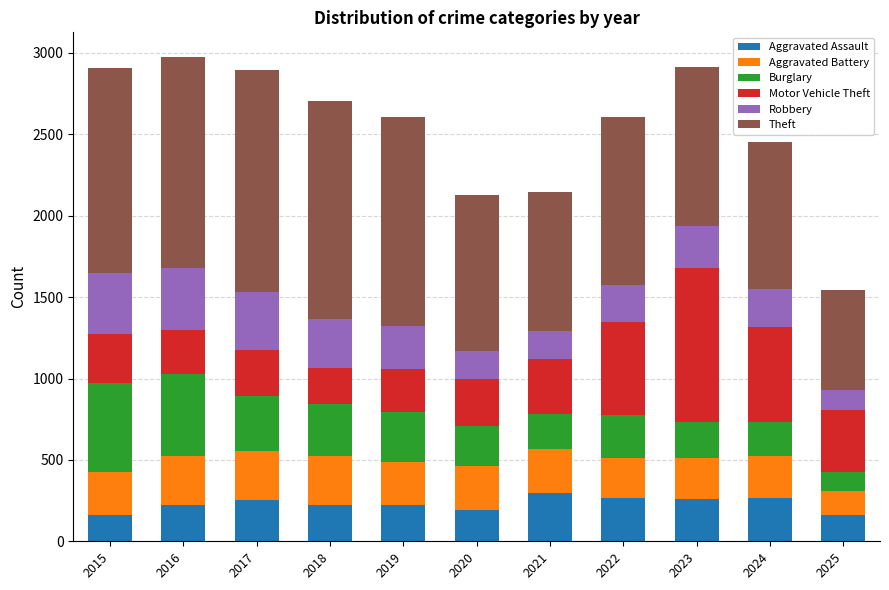

What is the total value across all series at 2022?

2604